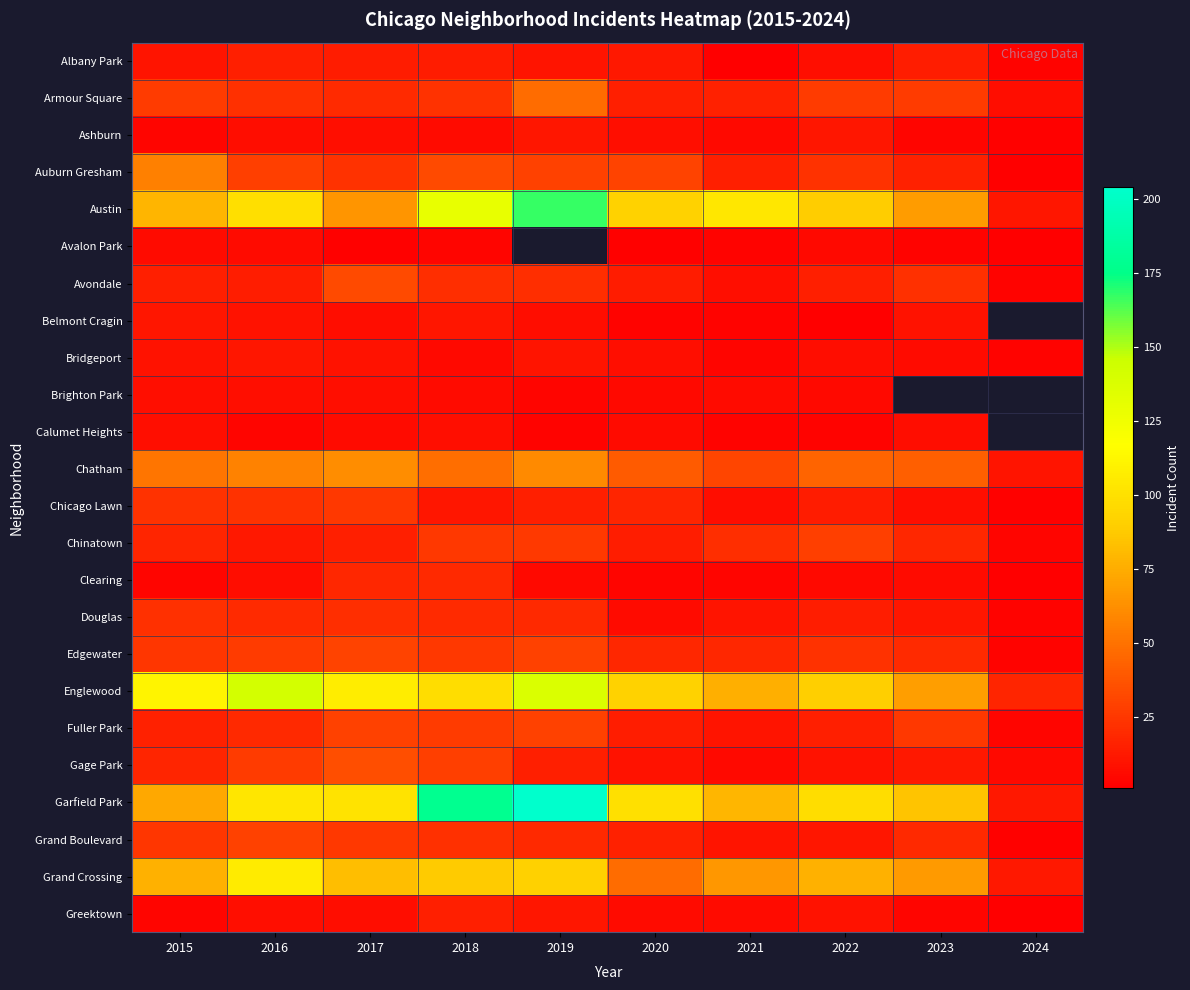

Between 2018 and 2016, which is larger?

2016